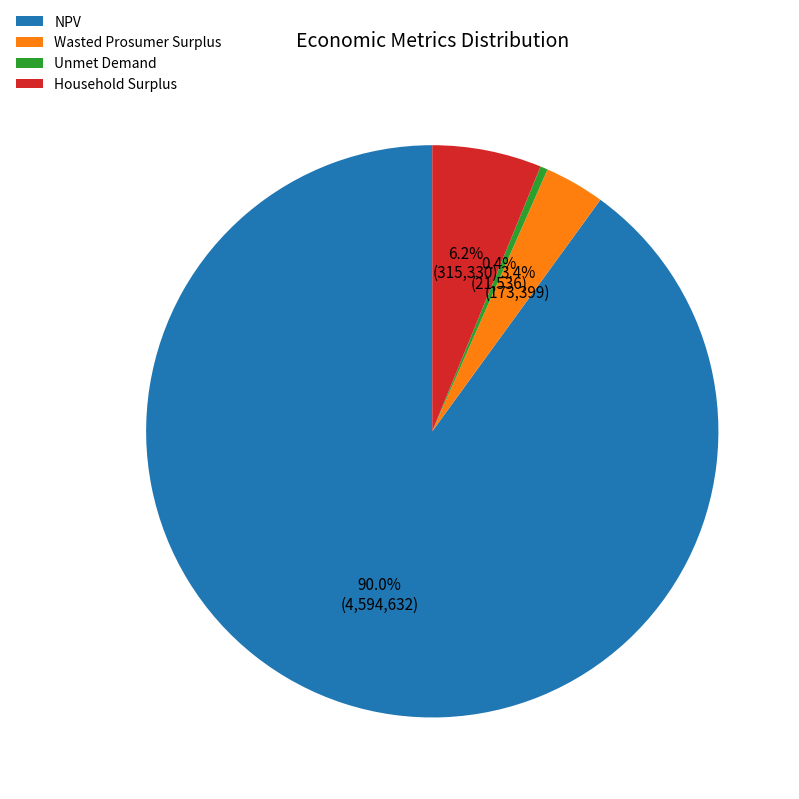

To the nearest percent, what portion does NPV represent?

90%